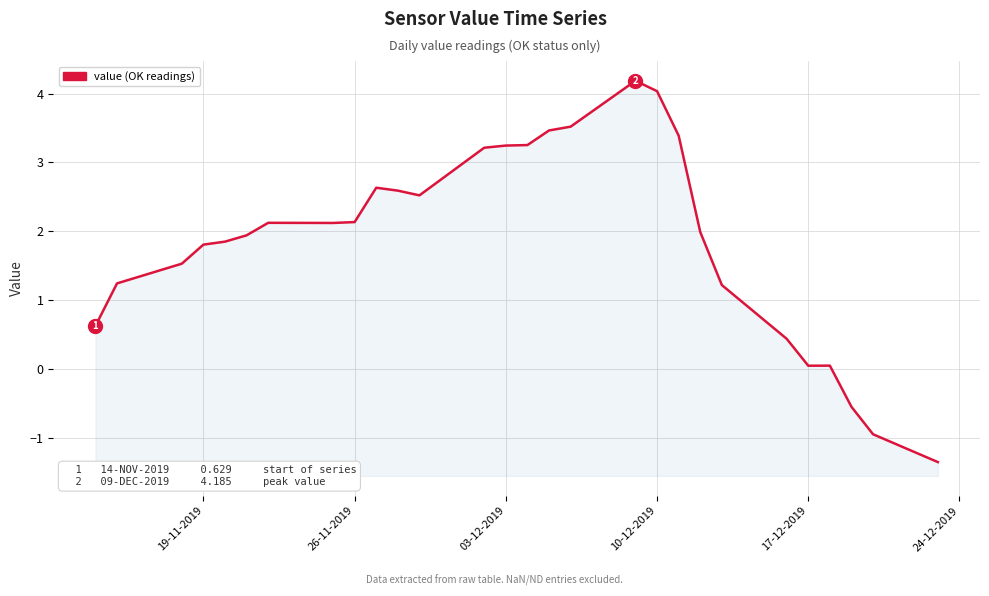

What is the value of the 10th point from the left?

2.6